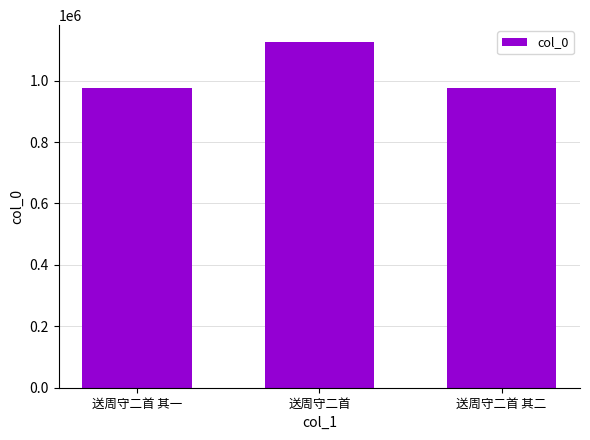

The chart shows a value of 974223 at 送周守二首 其二. True or false?

True